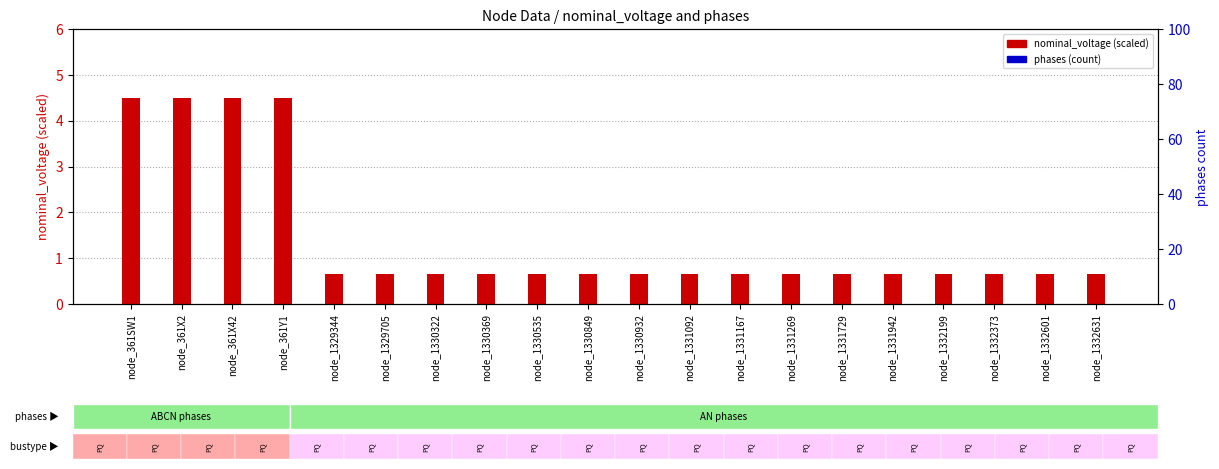

What is the difference between the highest and lowest values at node_1332631?

0.7